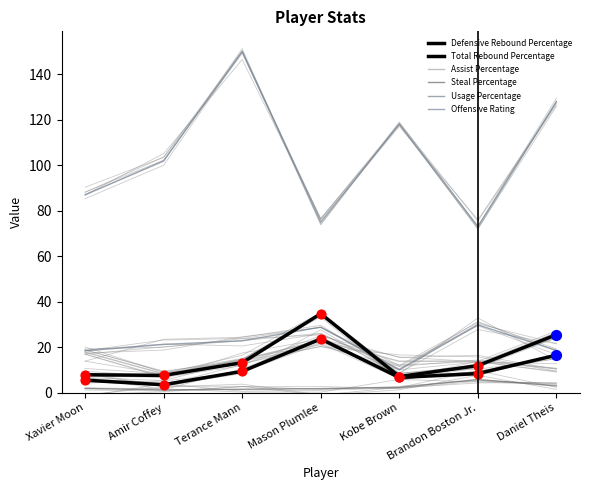

Which series reaches the minimum Y coordinate?

Steal Percentage